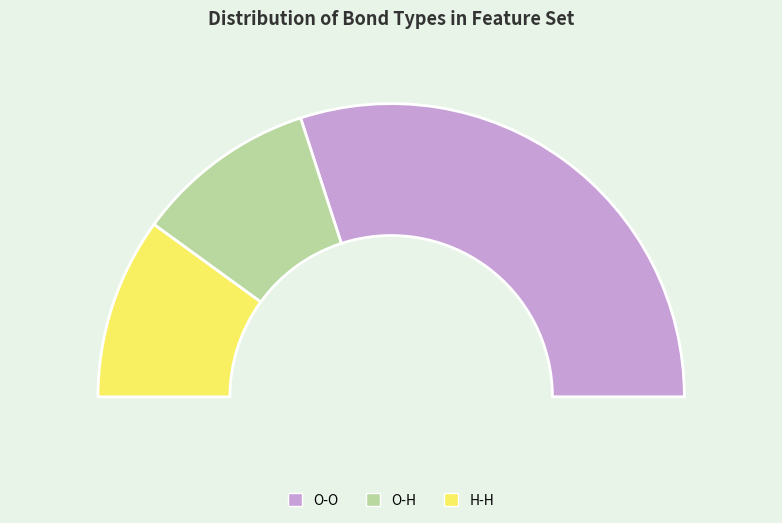

Which category has the smallest portion of the pie?

O-H